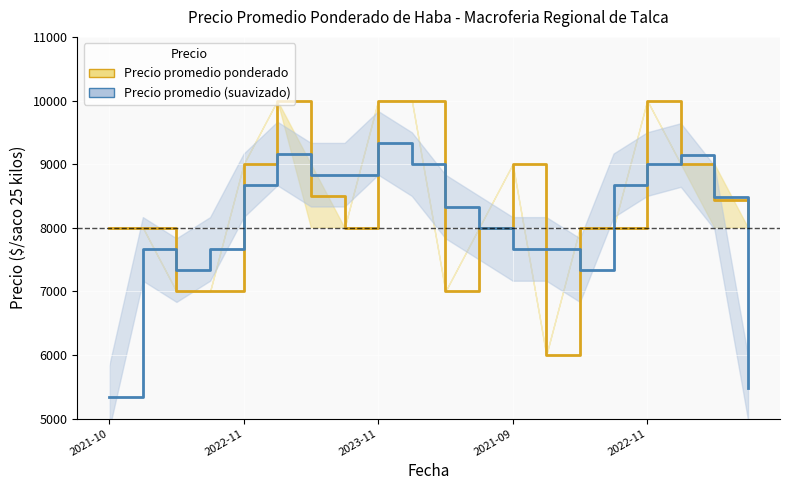

What is the spread (max minus min) of values at 14?

666.7